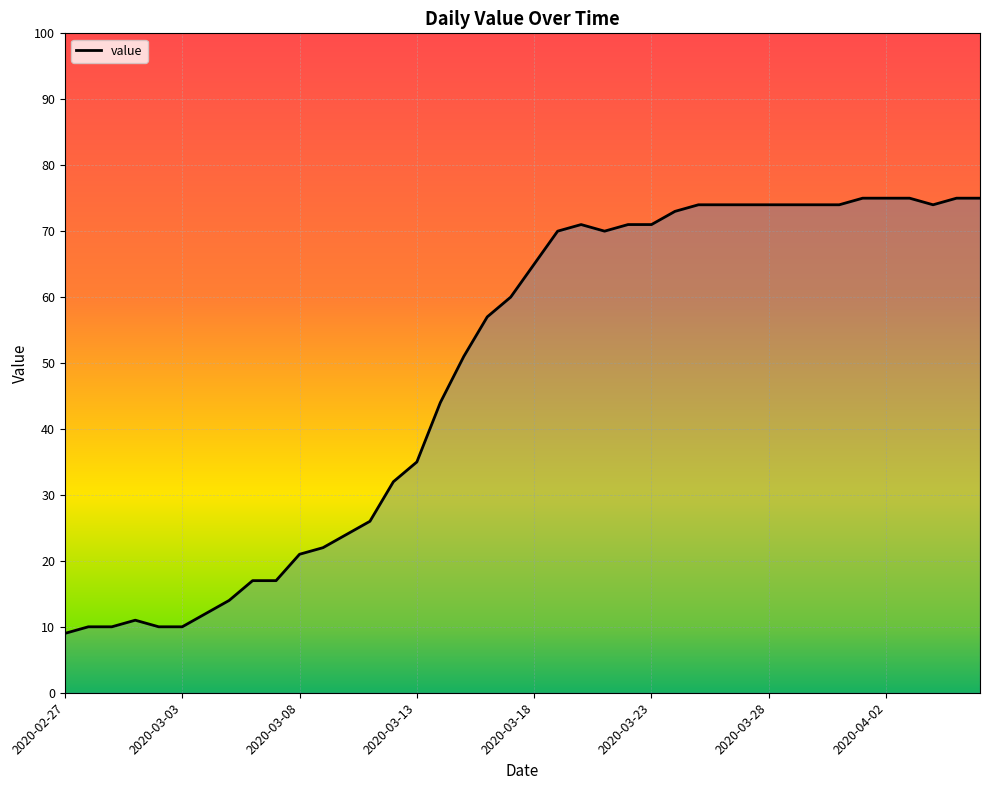

What is the greatest value displayed?

75